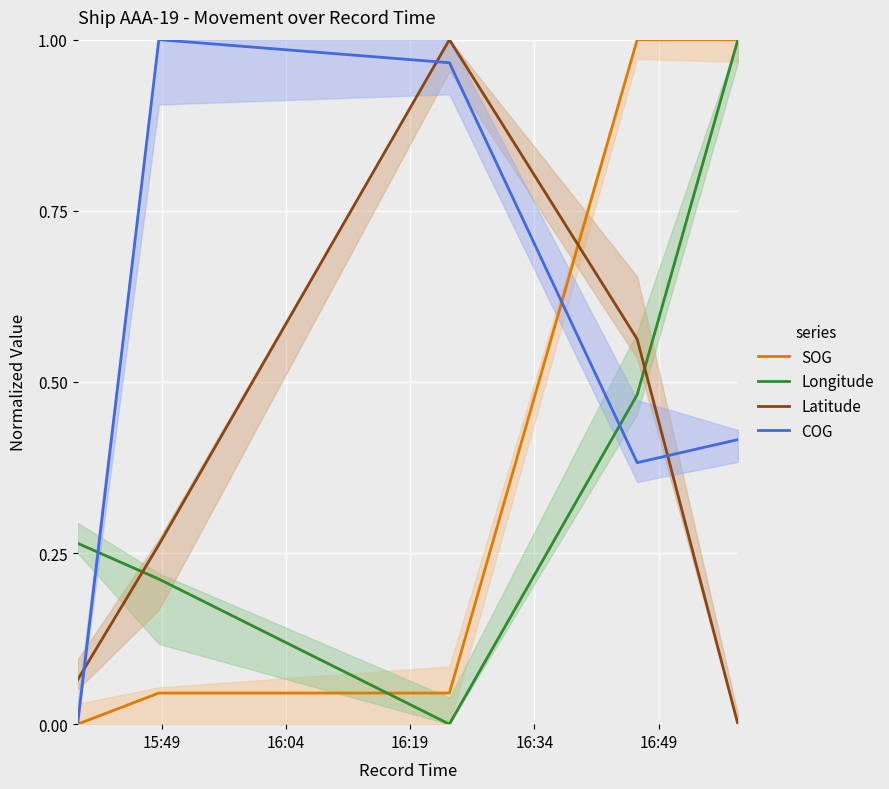

True or false: Latitude and Longitude intersect in this chart.

True